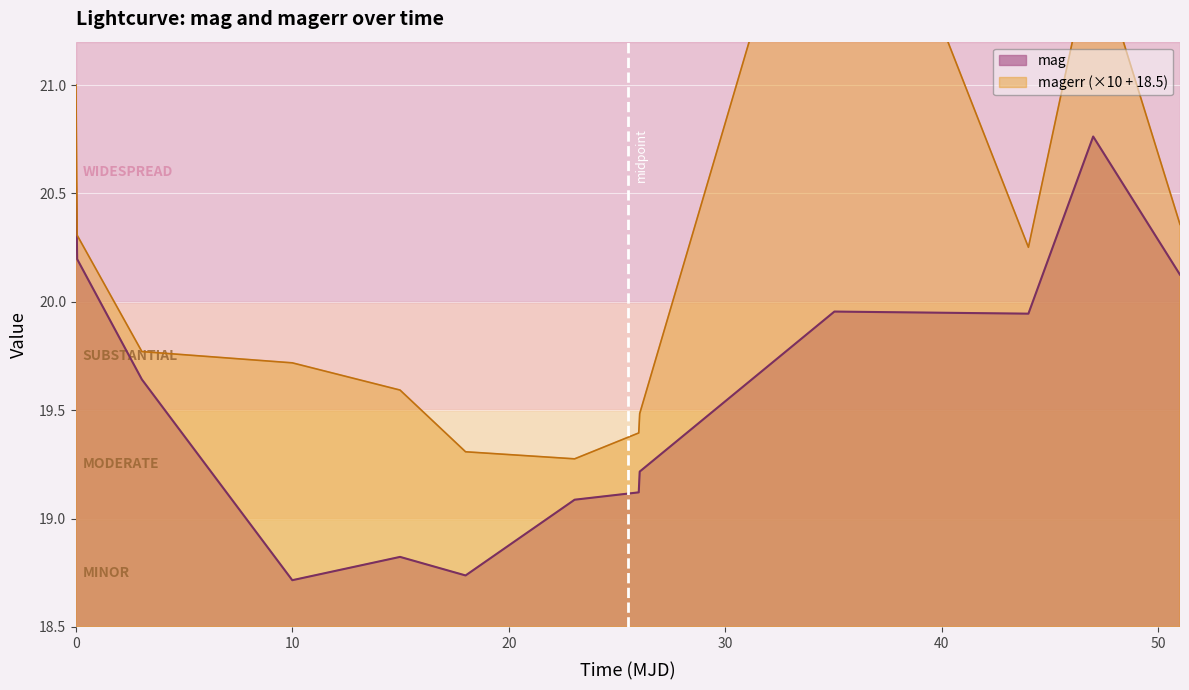

What position from the left is 59017.239467599895?

7